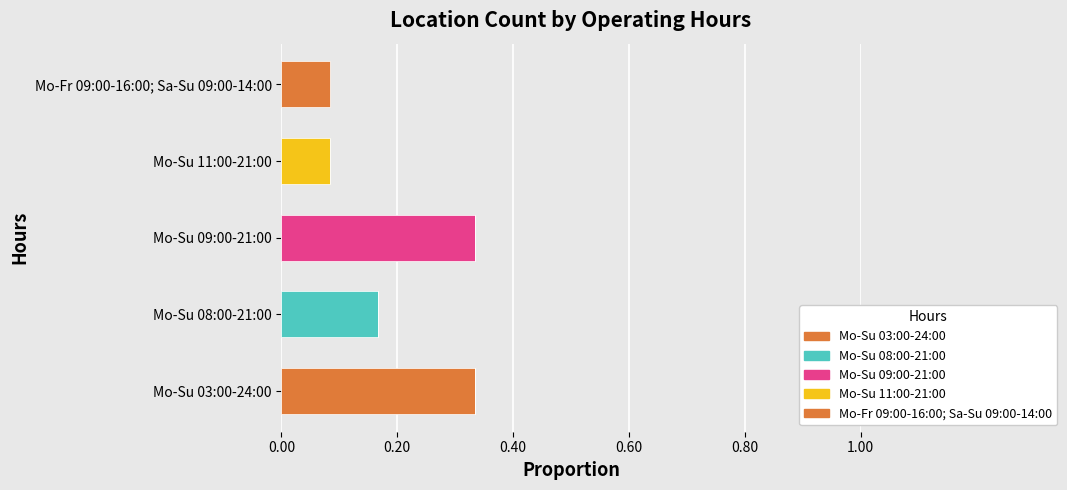

Reading left to right, what are all the values shown in this chart?

Mo-Su 03:00-24:00: 0.3	0.0	0.0	0.0	0.0
Mo-Su 08:00-21:00: 0.0	0.2	0.0	0.0	0.0
Mo-Su 09:00-21:00: 0.0	0.0	0.3	0.0	0.0
Mo-Su 11:00-21:00: 0.0	0.0	0.0	0.1	0.0
Mo-Fr 09:00-16:00; Sa-Su 09:00-14:00: 0.0	0.0	0.0	0.0	0.1